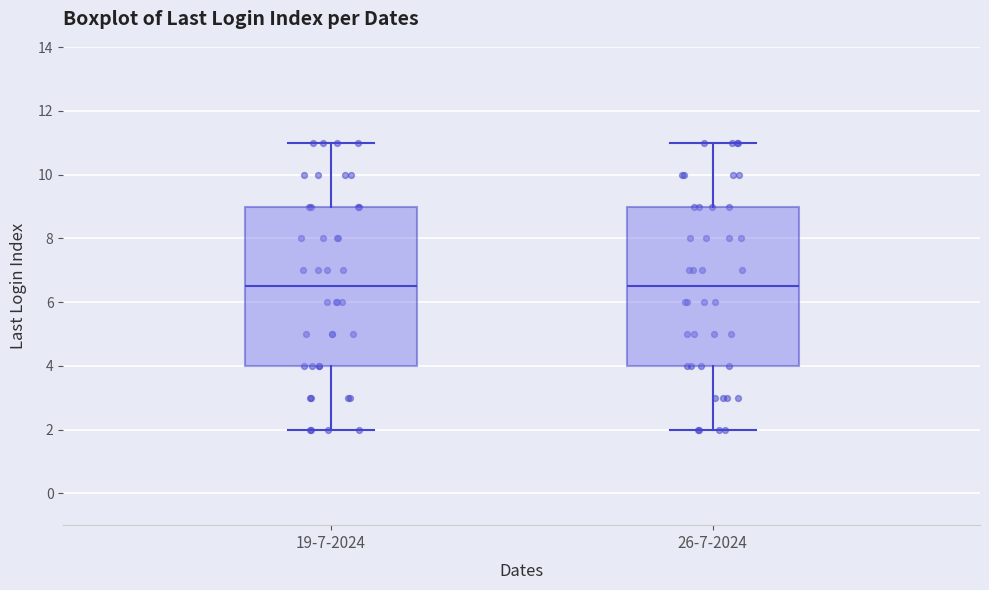

Reading left to right, transcribe this box plot: for each box, give where its median line is, the range the box spans, and where its two whiskers end, as read against the y-axis. The values are not printed on the chart, so give them approximately, as read against the axis.

19-7-2024: median 6.6, box 4.0 to 9.0, whiskers 2.0 to 11.0
26-7-2024: median 6.6, box 4.0 to 9.0, whiskers 2.0 to 11.0